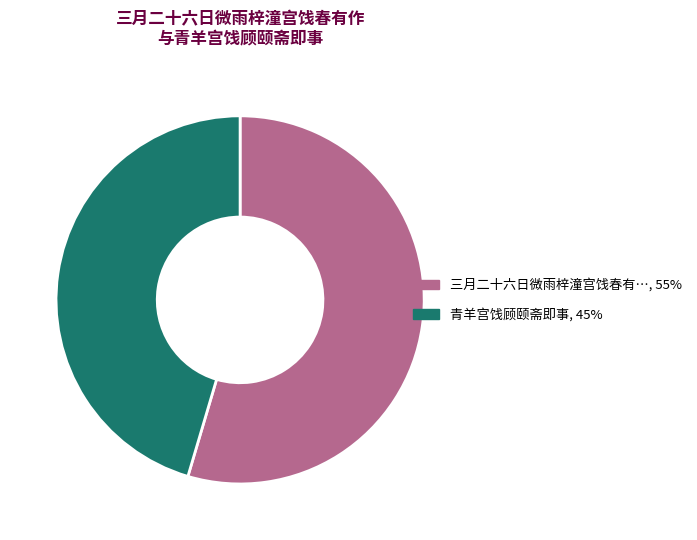

Is there a majority slice in this chart?

Yes